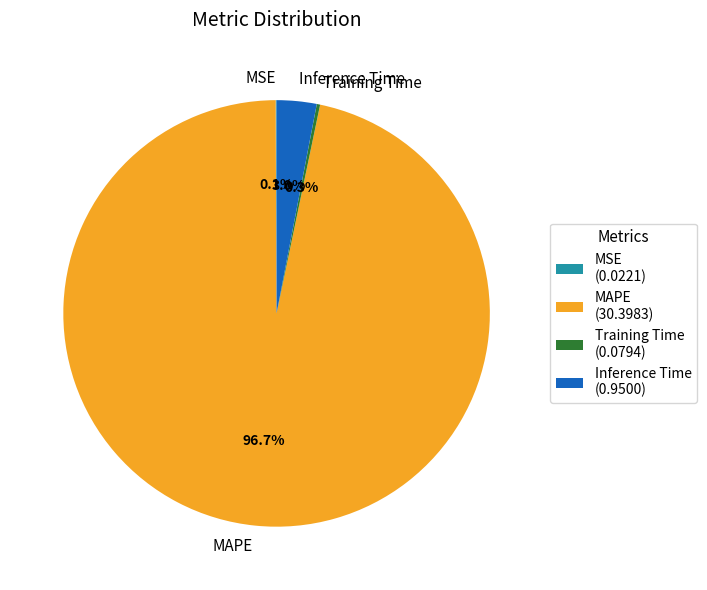

True or false: MAPE accounts for 89% of the total.

False